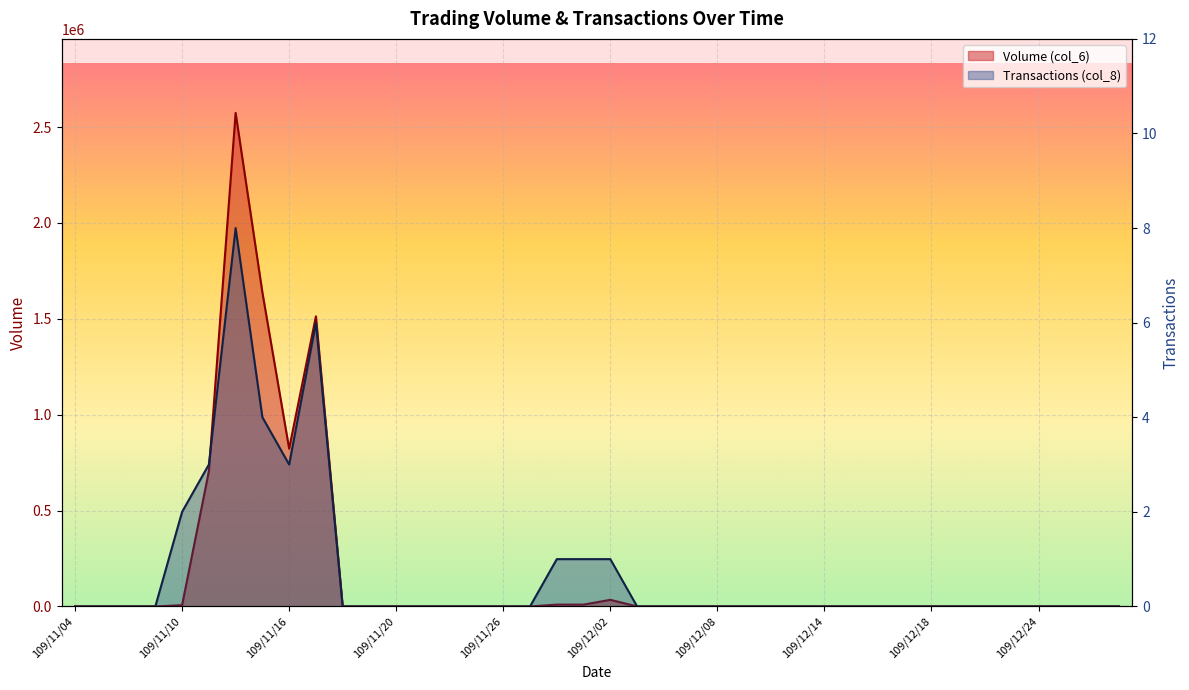

What is the approximate value of Volume (col_6) at 109/11/30, to the nearest 10?

9480